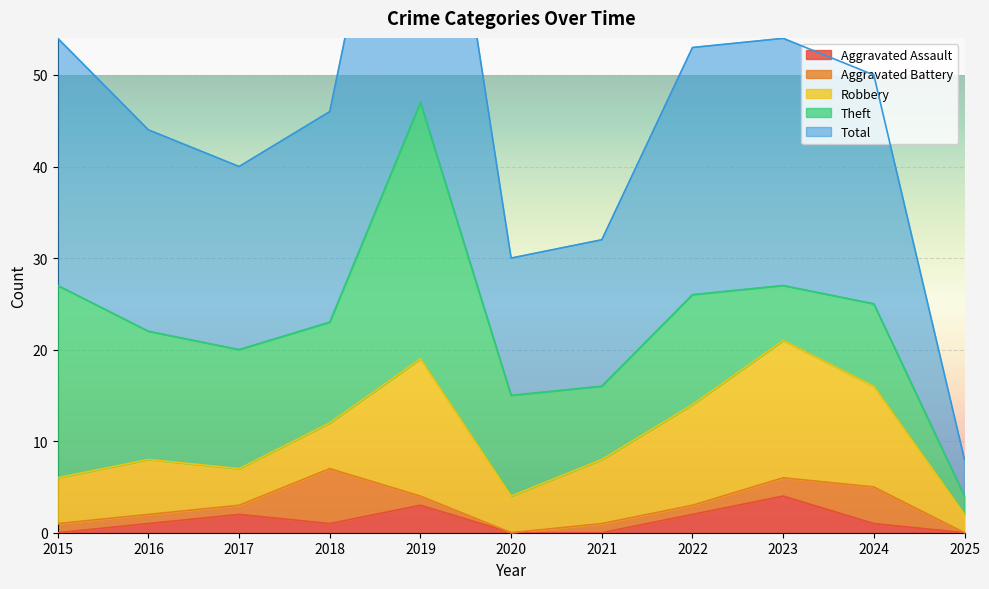

How many interior local peaks does the Aggravated Battery series have?

2